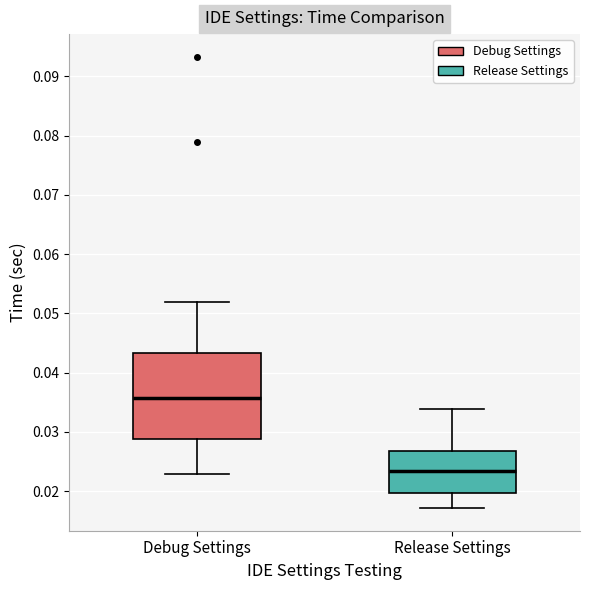

Reading left to right, read every box against the y-axis: the position of its median line, the range the box covers, and the ends of its whiskers. The values are not printed on the chart, so give them approximately, as read against the axis.

Debug Settings: median 0.036, box 0.029 to 0.043, whiskers 0.023 to 0.052
Release Settings: median 0.023, box 0.020 to 0.027, whiskers 0.017 to 0.034